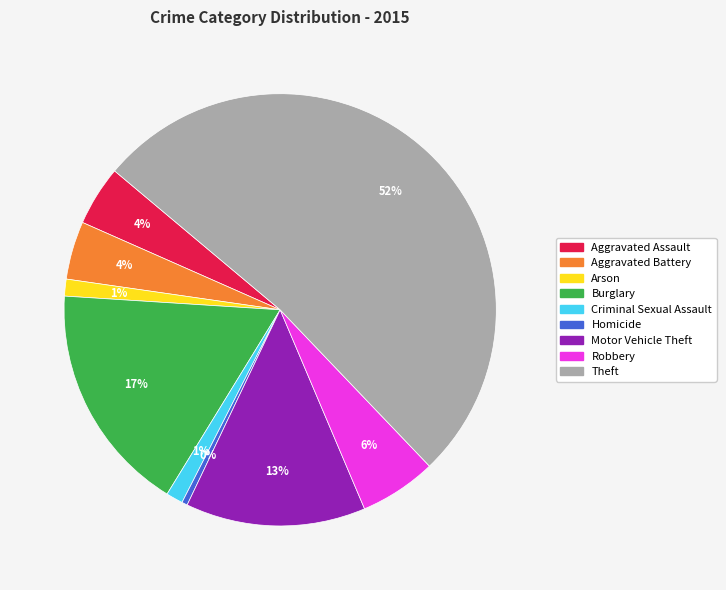

Count the number of slices in the pie.

9